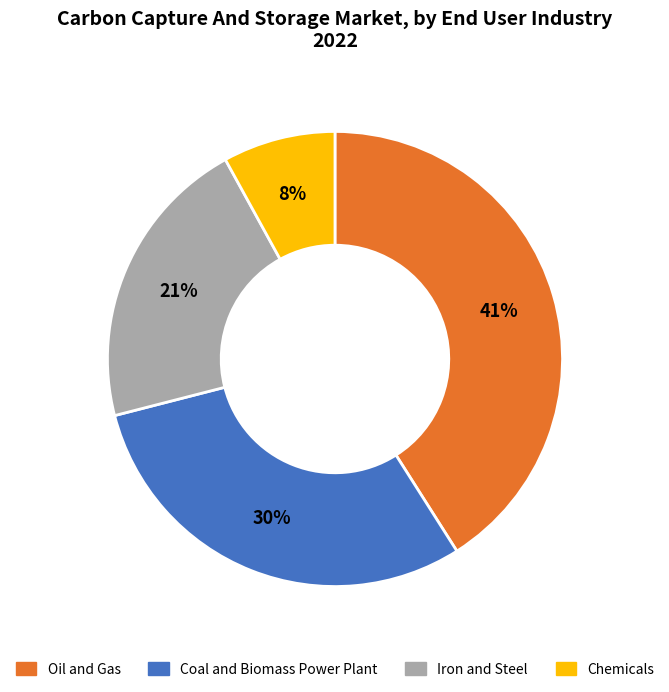

Count the number of slices in the pie.

4